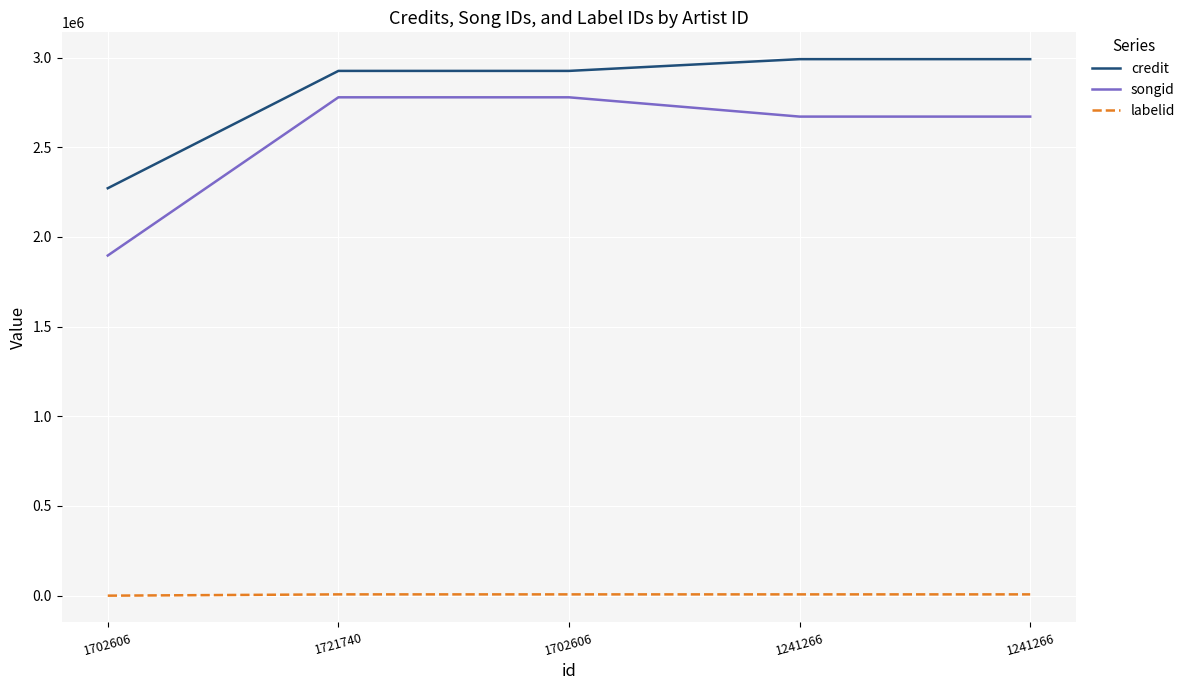

True or false: songid and labelid intersect in this chart.

False